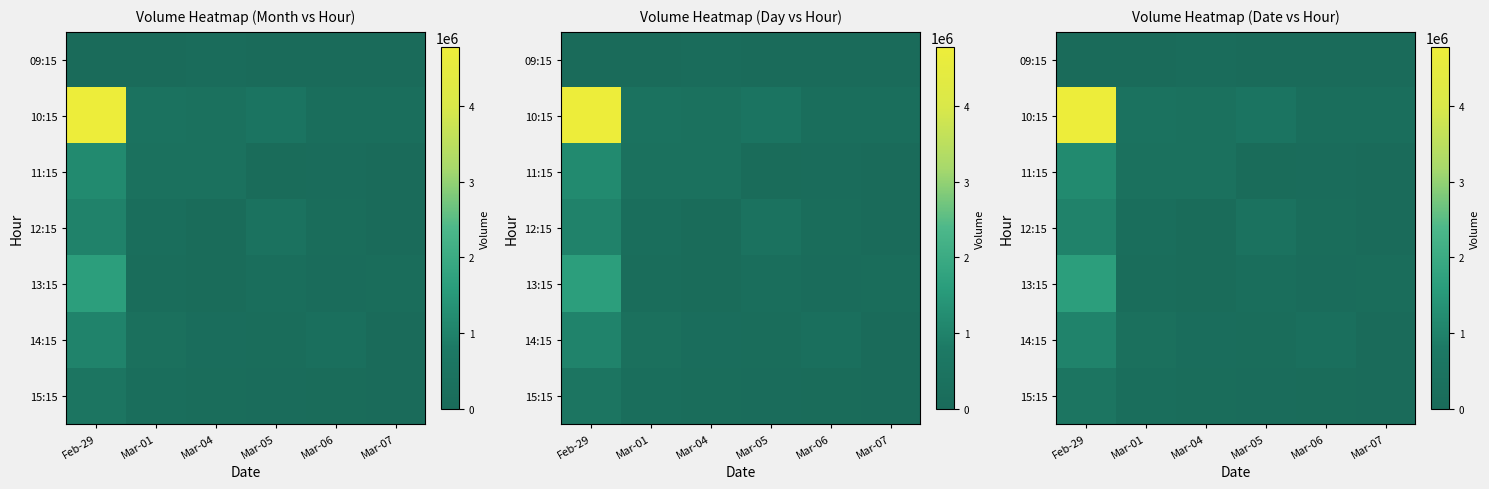

At how many categories does at least one series exceed 3382541?

1